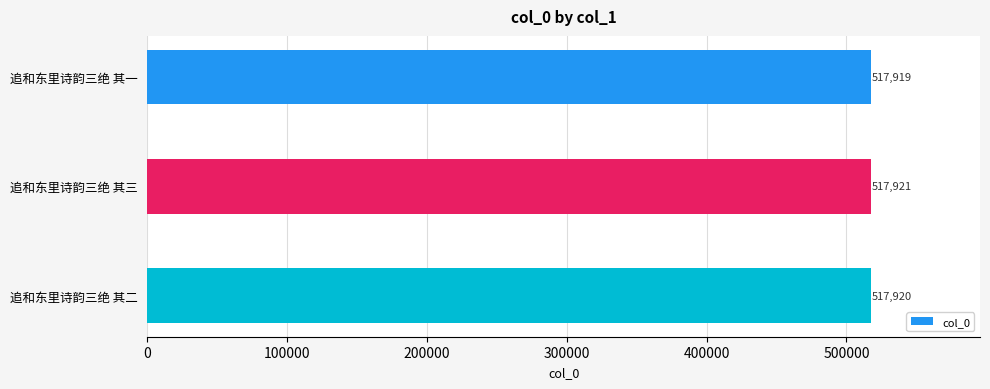

The value at 追和东里诗韵三绝 其三 is 517921. True or false?

True